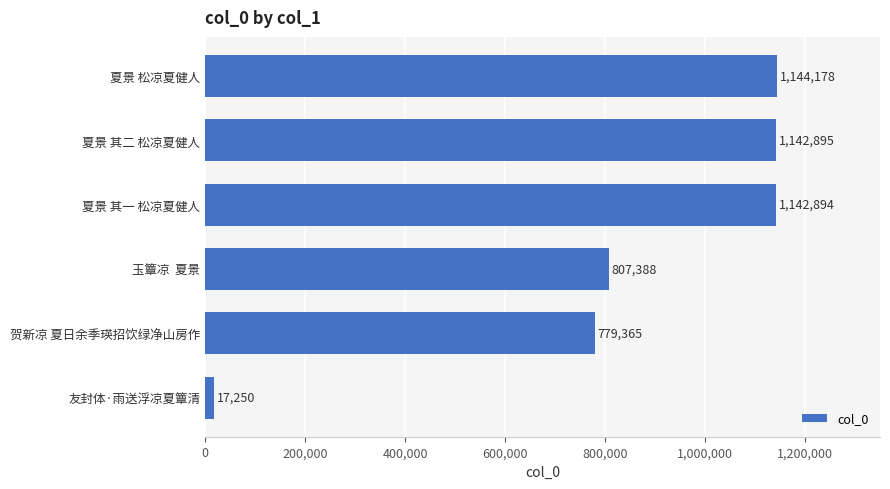

List the labels in order of value, largest first.

夏景 松凉夏健人, 夏景 其二 松凉夏健人, 夏景 其一 松凉夏健人, 玉簟凉  夏景, 贺新凉 夏日余季瑛招饮绿净山房作, 友封体·雨送浮凉夏簟清